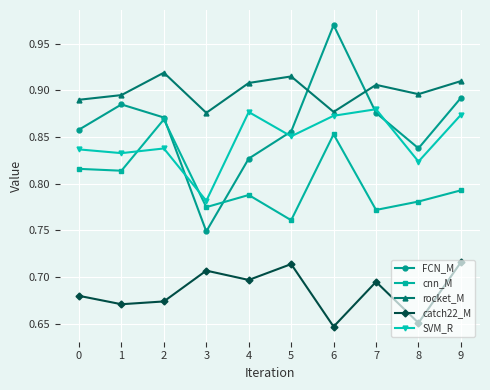

Where do SVM_R and FCN_M first cross each other?

2 and 3